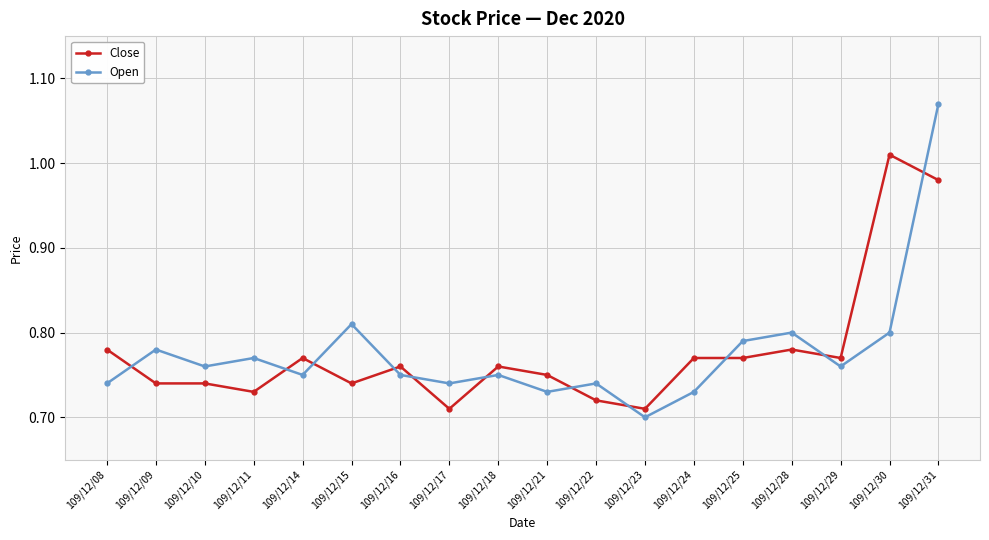

Rank the series by their maximum value, from highest to lowest.

Open, Close